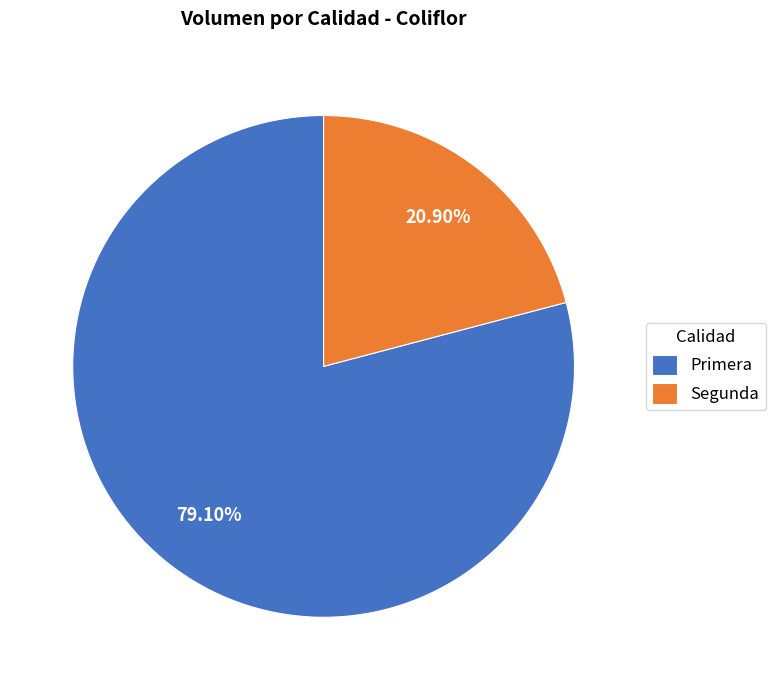

What is the ratio of the value at Segunda to the value at Primera?

0.3